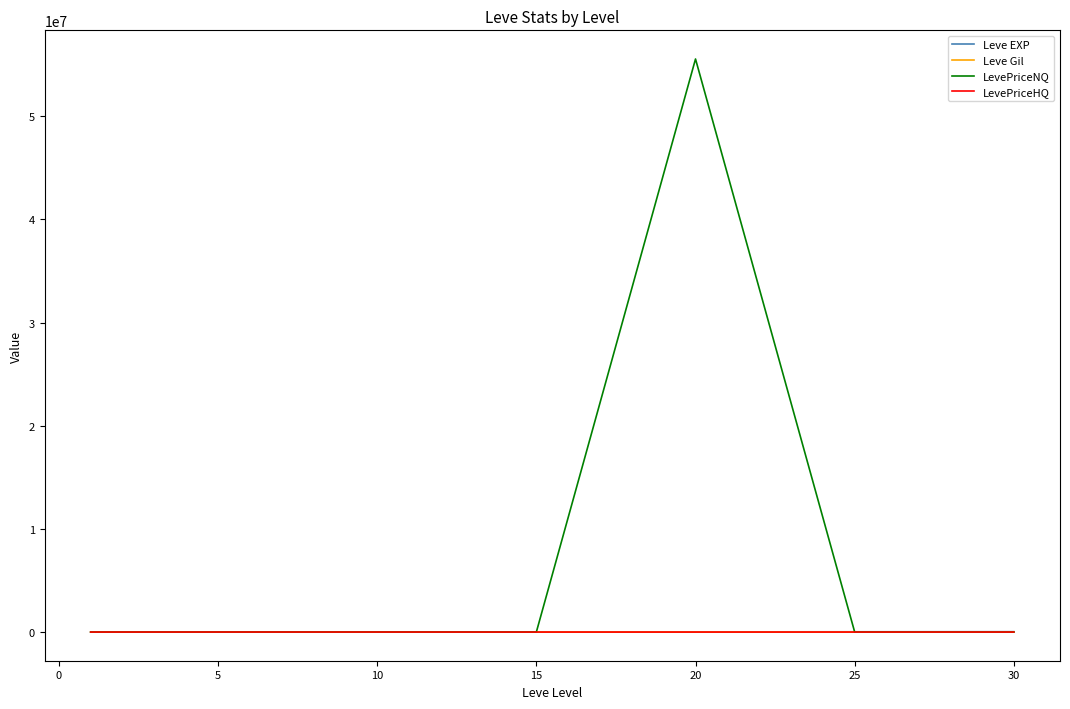

What is the lowest value of the Leve EXP series?

1213.3